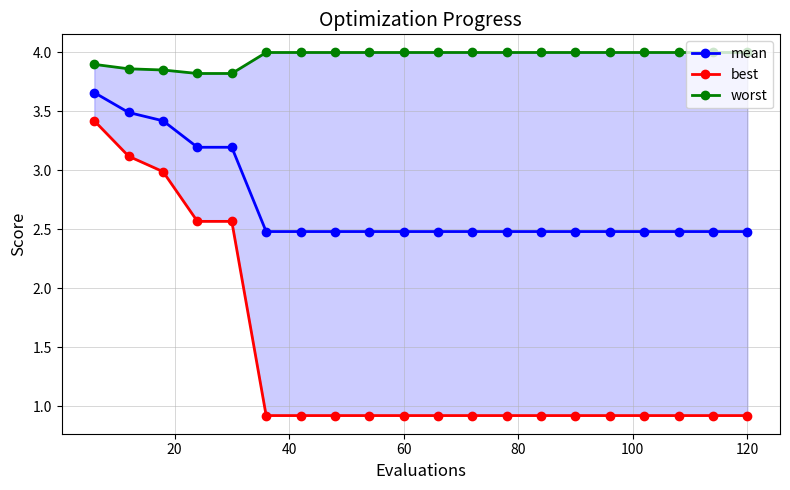

List the series in order of their peak value, highest first.

worst, mean, best